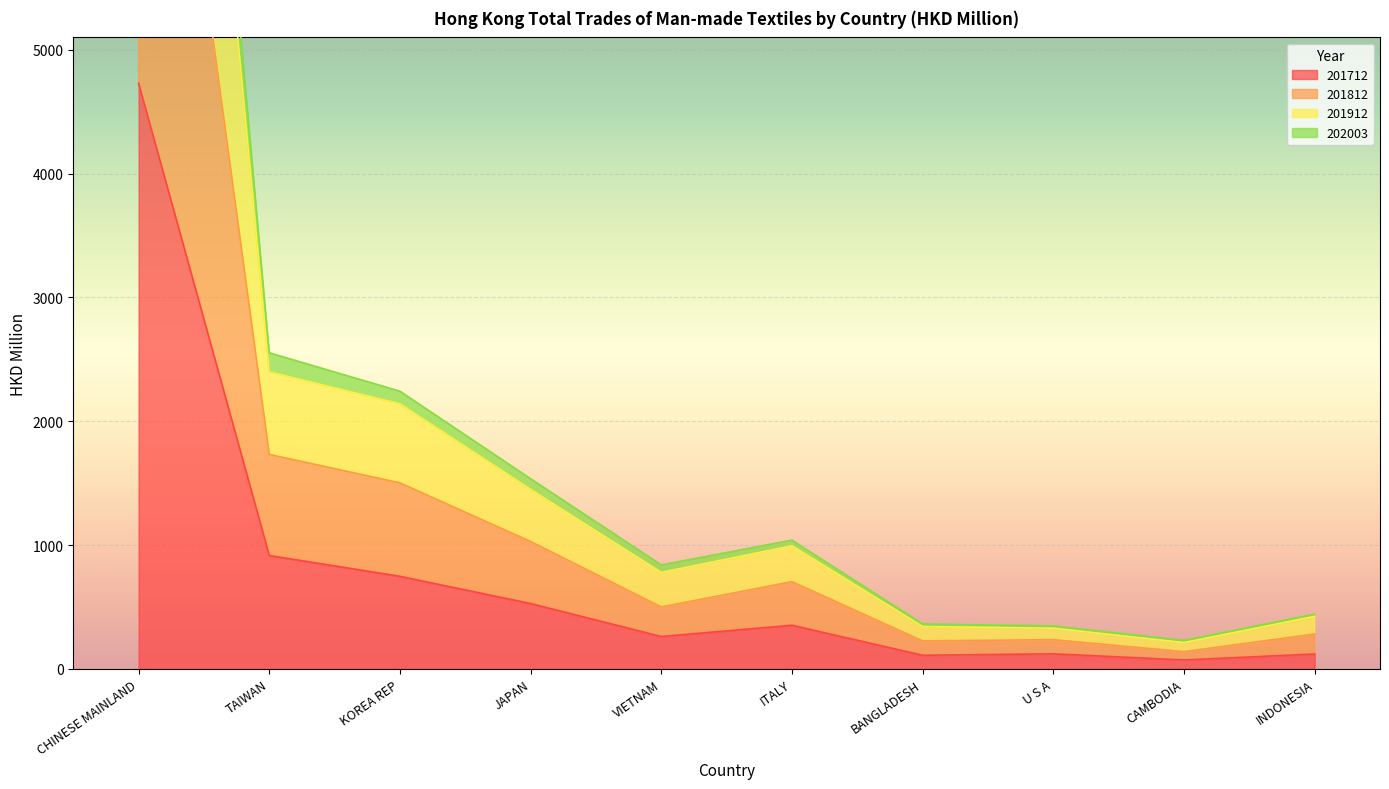

What are all the series names shown in the legend?

201712, 201812, 201912, 202003